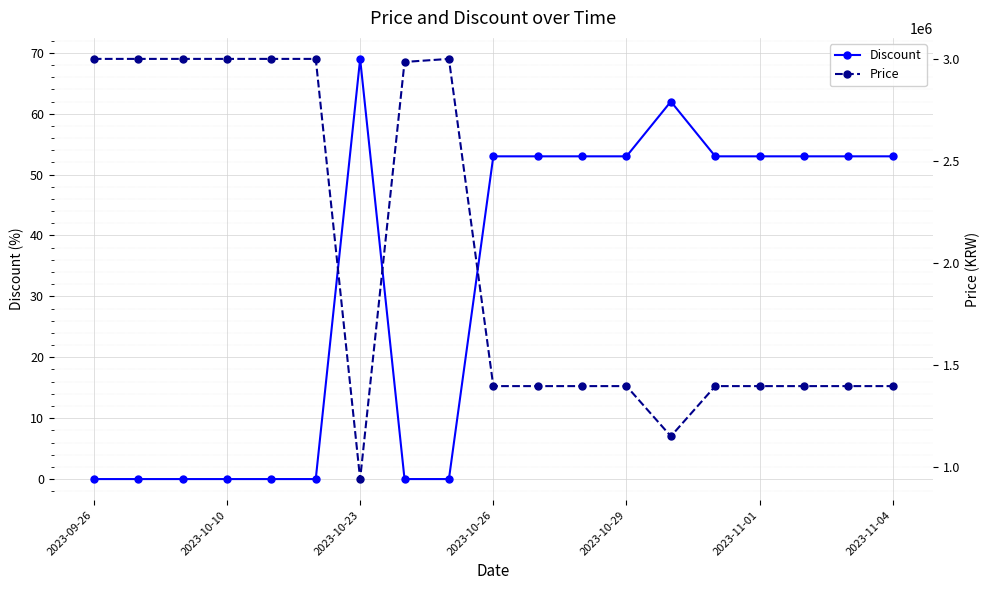

True or false: Discount has more than 0 interior local peaks.

True